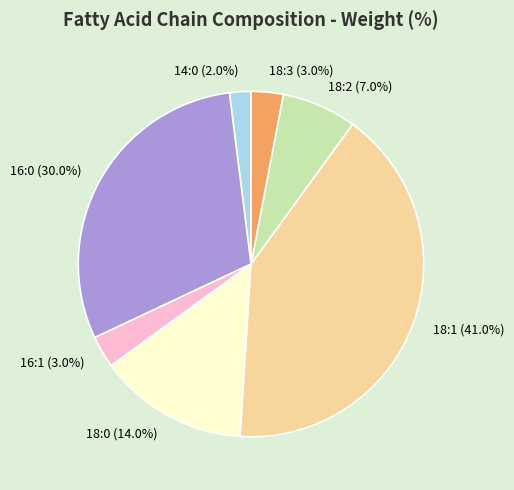

Does any single category account for the majority?

No